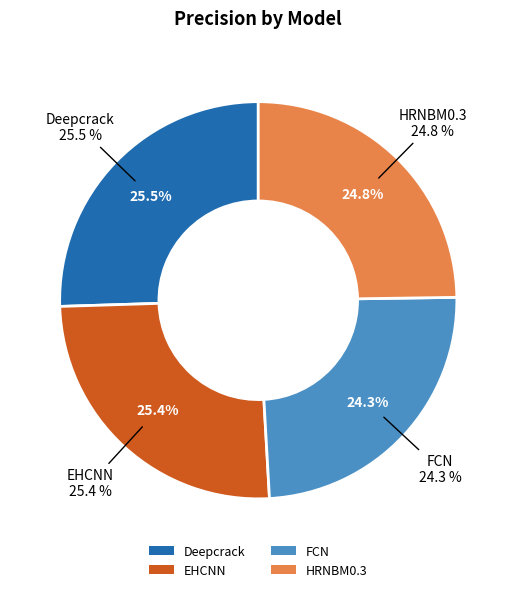

Which category has the biggest portion of the pie?

Deepcrack